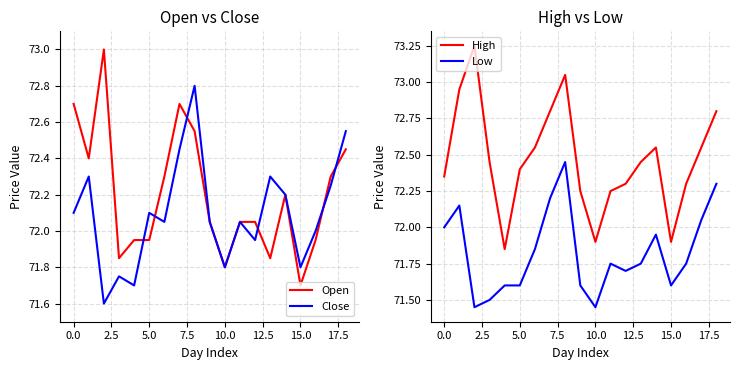

Which series has the largest total across all categories?

High